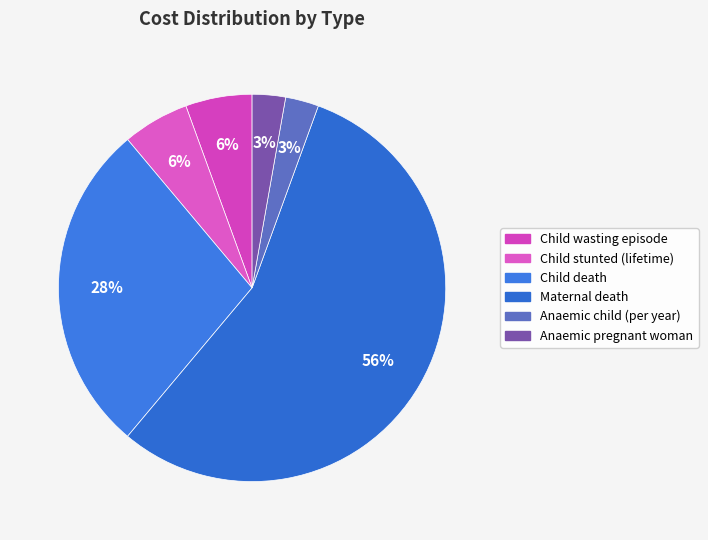

To the nearest percent, what is the difference between the largest and smallest slice percentages?

53%